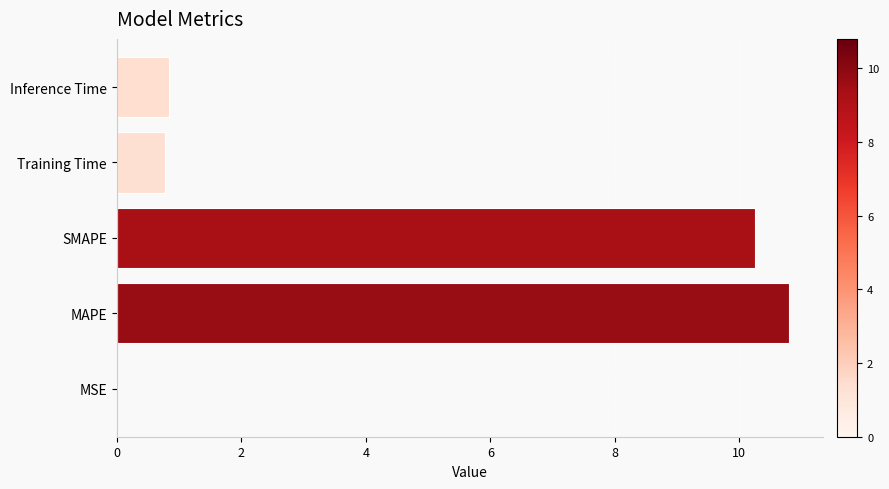

True or false: the data shows 0.8 at Training Time.

True